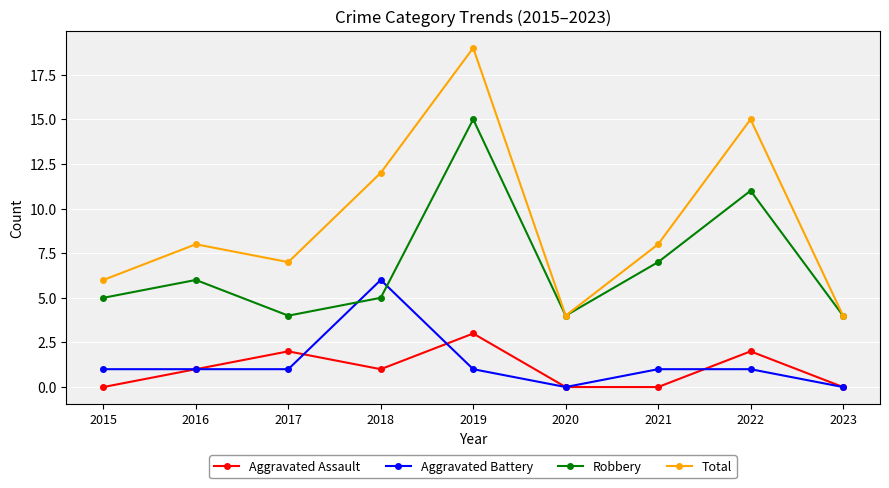

How many intersections are there between Aggravated Battery and Robbery?

2